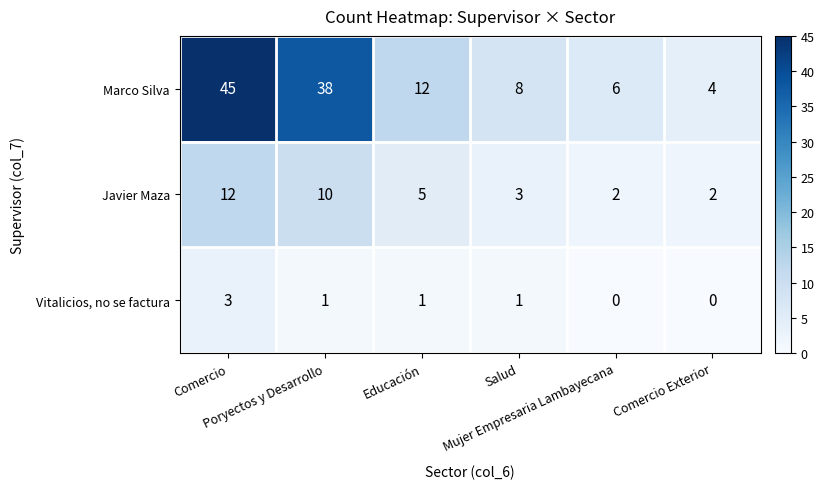

How many distinct data groups are displayed?

3